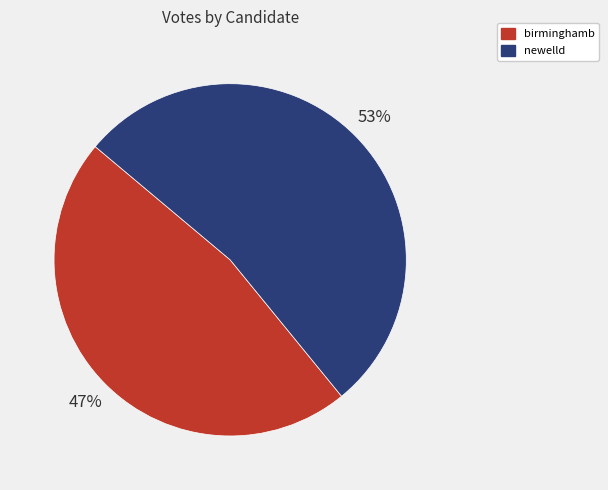

To the nearest percent, what is the difference between the birminghamb and newelld slice percentages?

6%